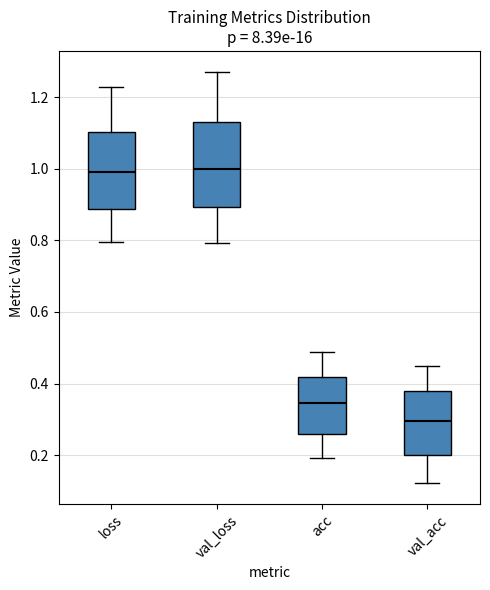

Reading left to right, read every box against the y-axis: the position of its median line, the range the box covers, and the ends of its whiskers. The values are not printed on the chart, so give them approximately, as read against the axis.

loss: median 1.00, box 0.88 to 1.10, whiskers 0.80 to 1.22
val_loss: median 1.00, box 0.90 to 1.12, whiskers 0.80 to 1.28
acc: median 0.34, box 0.26 to 0.42, whiskers 0.20 to 0.48
val_acc: median 0.30, box 0.20 to 0.38, whiskers 0.12 to 0.44